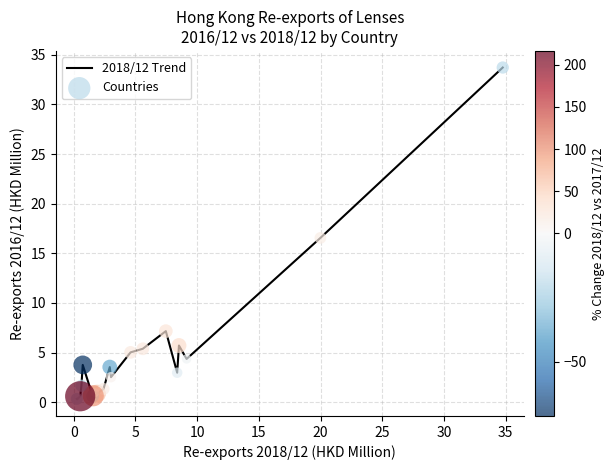

Does the chart have visible grid lines?

Yes